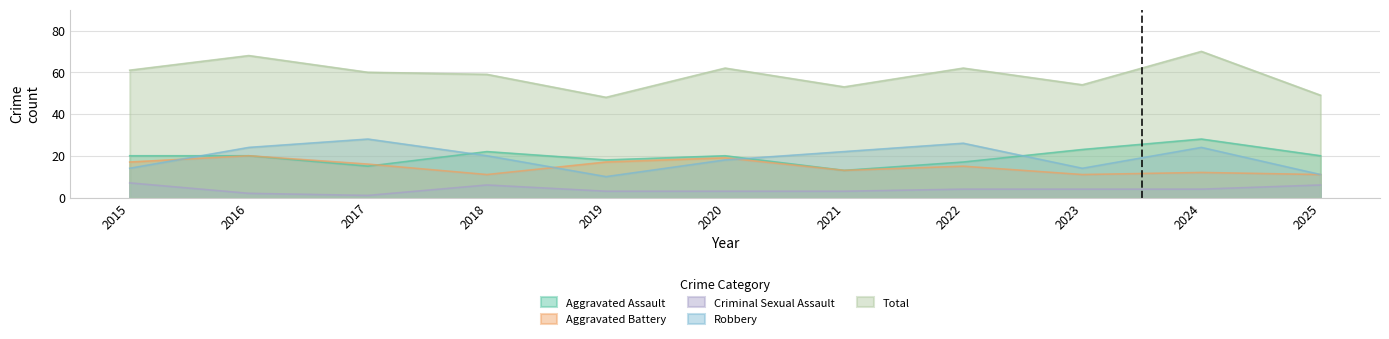

What is the difference between the maximum and minimum values in the Criminal Sexual Assault series?

6